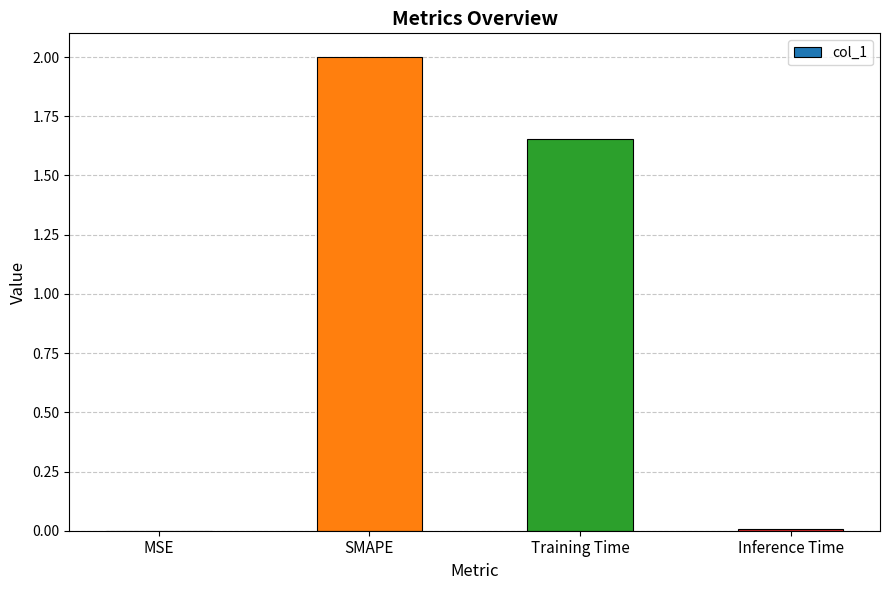

At which label does the data first exceed 1?

SMAPE